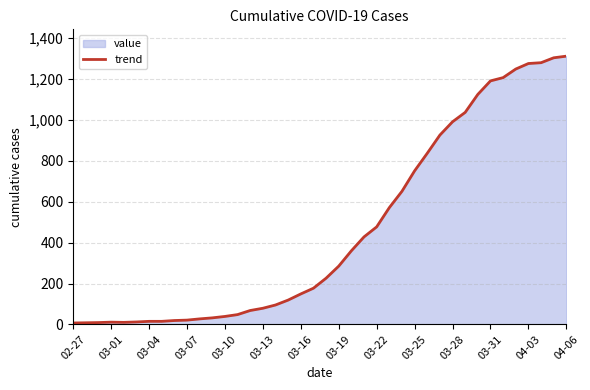

At which category does the chart reach its minimum across all series?

02-27